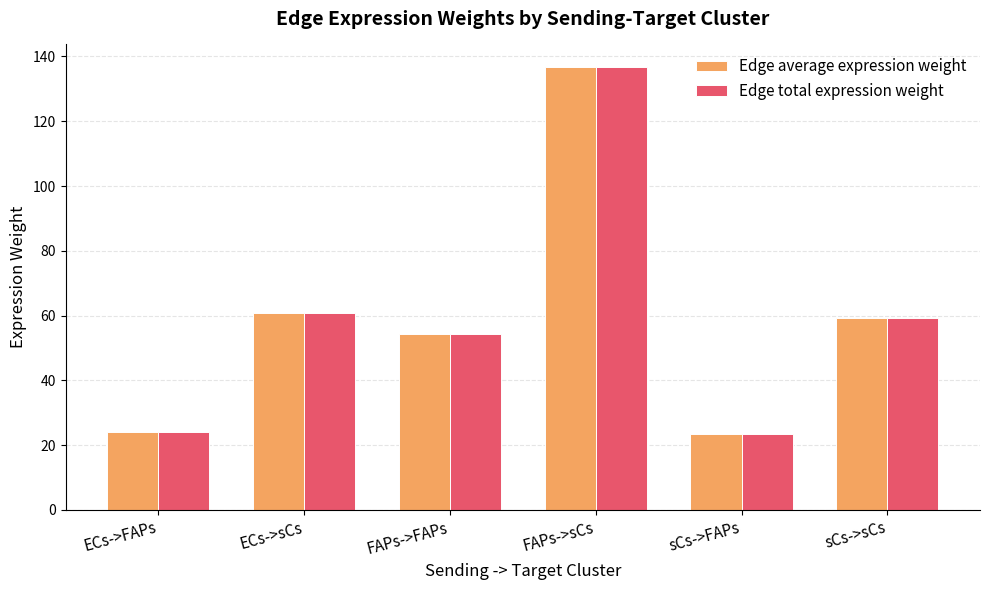

What is the value of the Edge total expression weight bar at the 1st from the left?

24.0